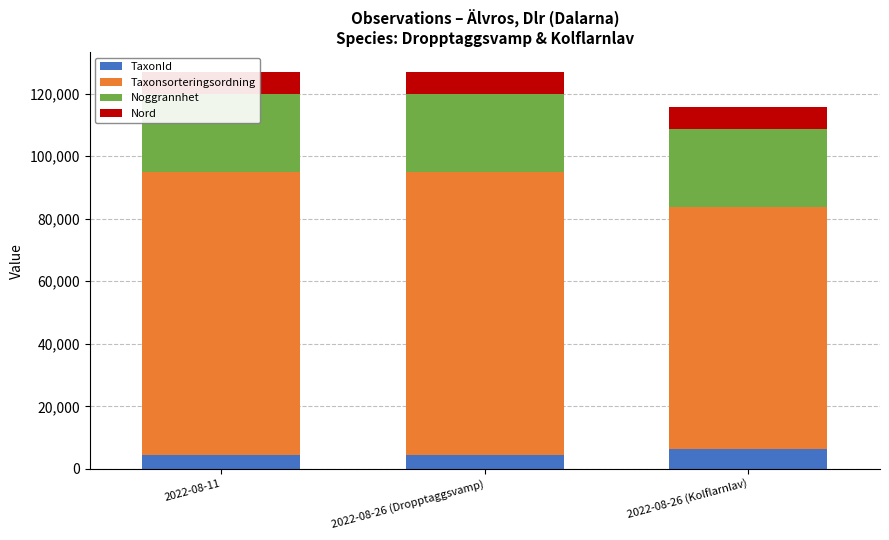

What is the label of the 3rd bar from the left?

2022-08-26 (Kolflarnlav)